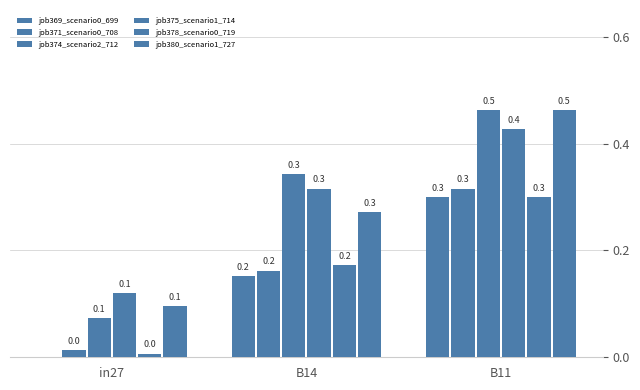

How many data points in job369_scenario0_699 are above 0?

2